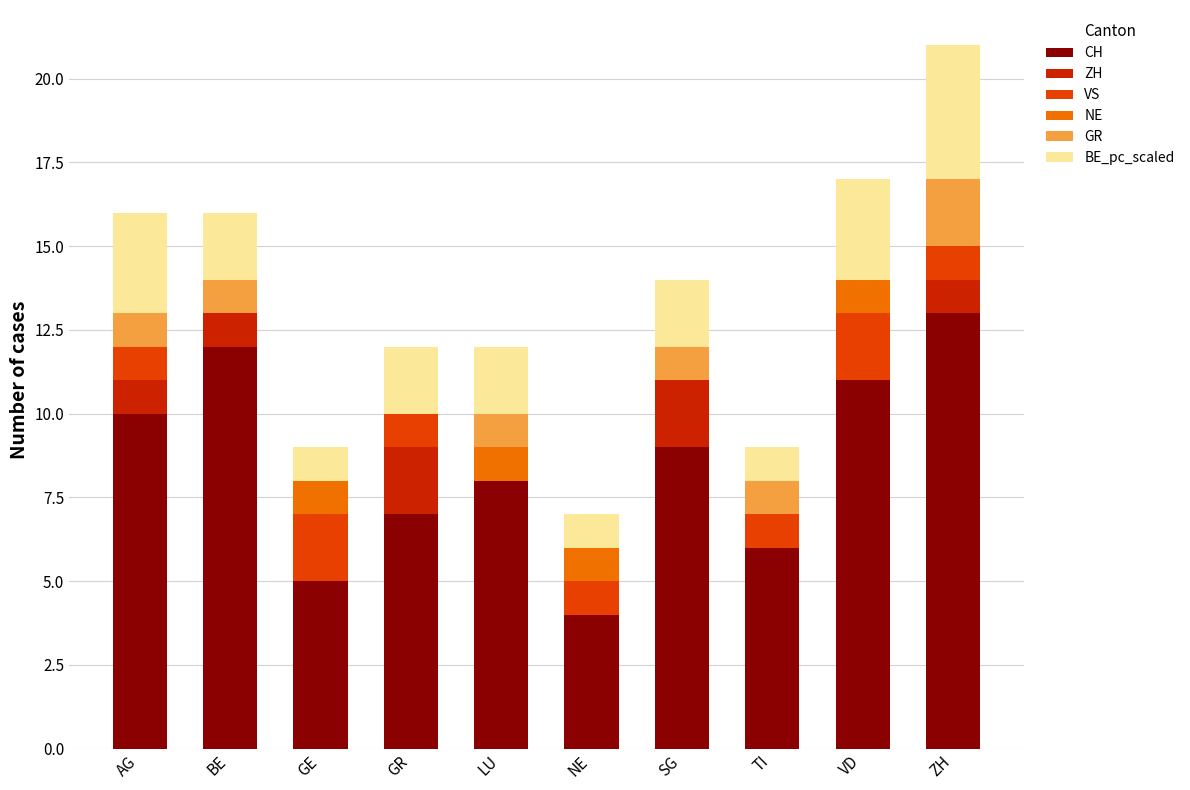

What is the total value across all series at BE?

16